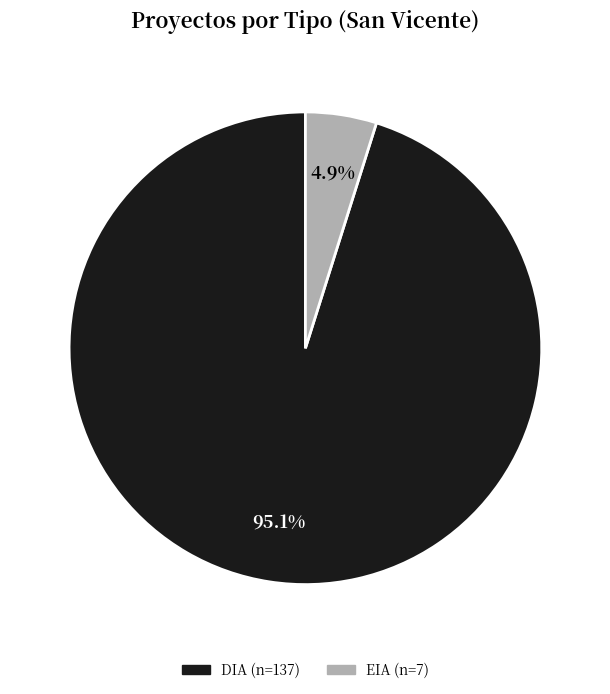

Which has a higher value, EIA or DIA?

DIA